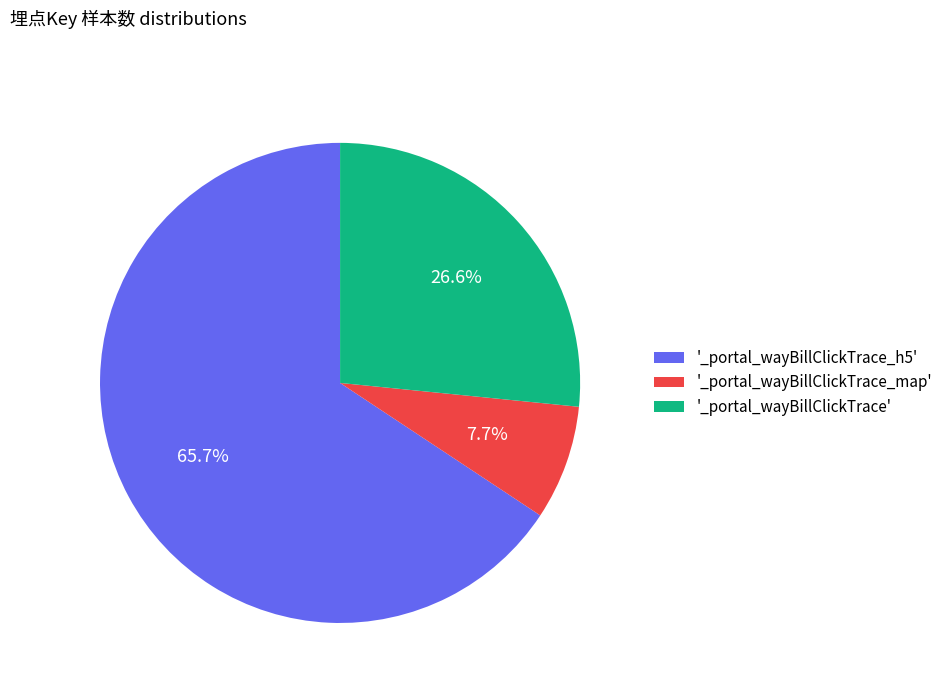

To the nearest percent, what is the average slice percentage?

33%